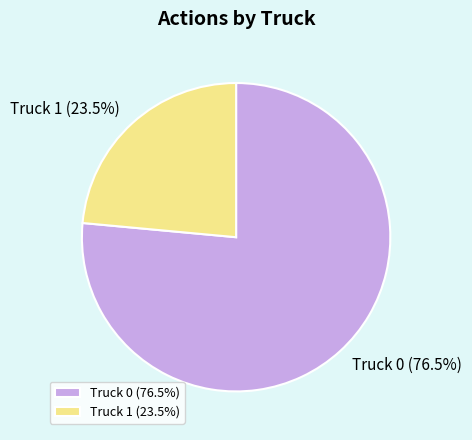

How many slices are in this pie chart?

2